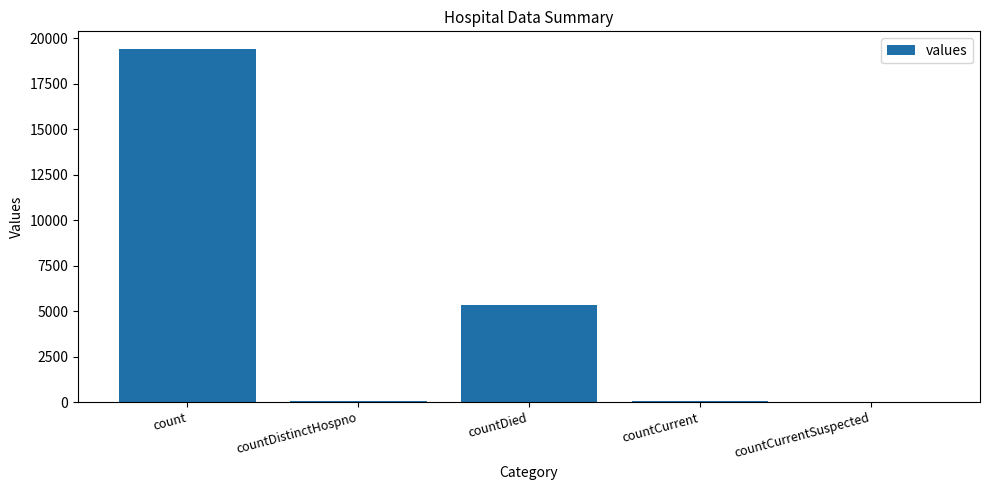

What is the change in value from count to countDistinctHospno?

-19382